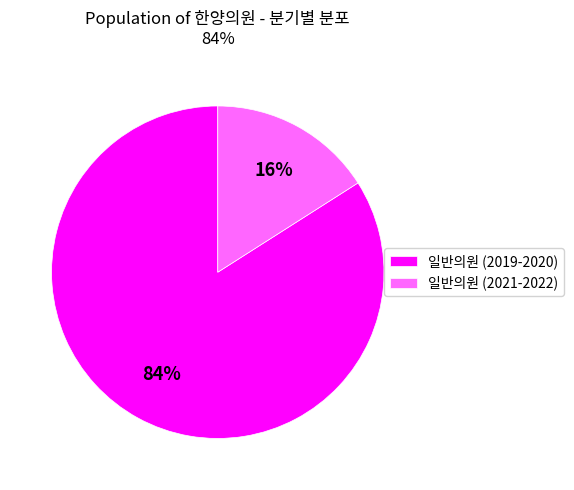

Is there any slice that represents more than half of the pie?

Yes